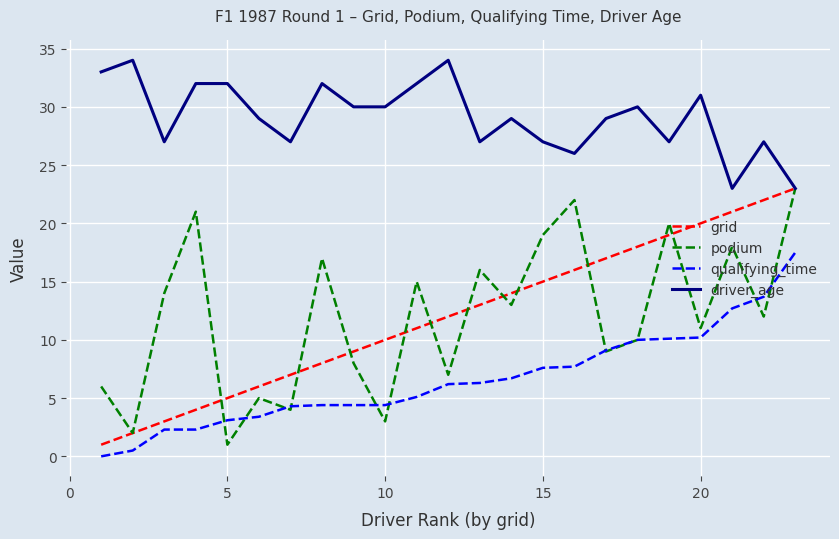

How many lines are shown in the chart?

4